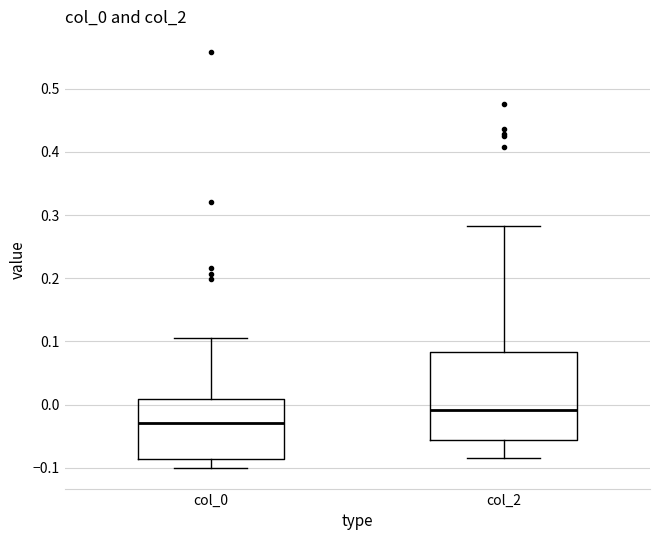

Reading left to right, transcribe this box plot: for each box, give where its median line is, the range the box spans, and where its two whiskers end, as read against the y-axis. The values are not printed on the chart, so give them approximately, as read against the axis.

col_0: median -0.03, box -0.09 to 0.01, whiskers -0.10 to 0.11
col_2: median -0.01, box -0.06 to 0.08, whiskers -0.08 to 0.28